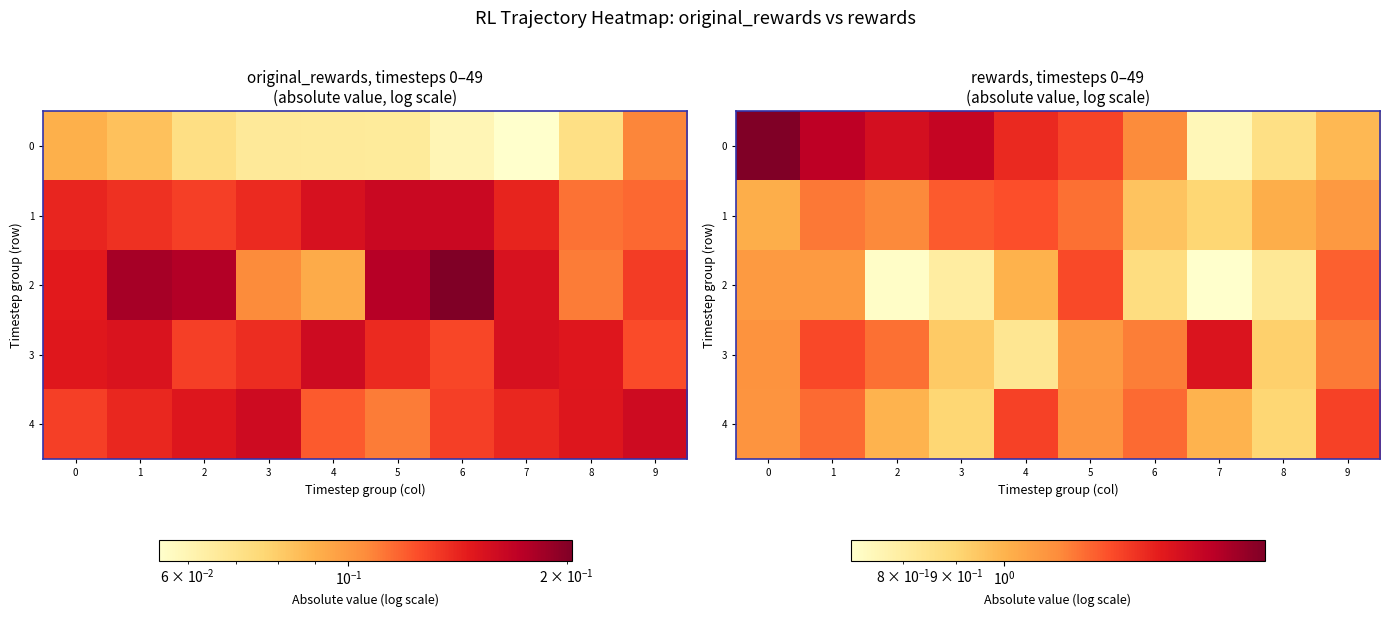

Which has a higher value, 6 or 2?

2